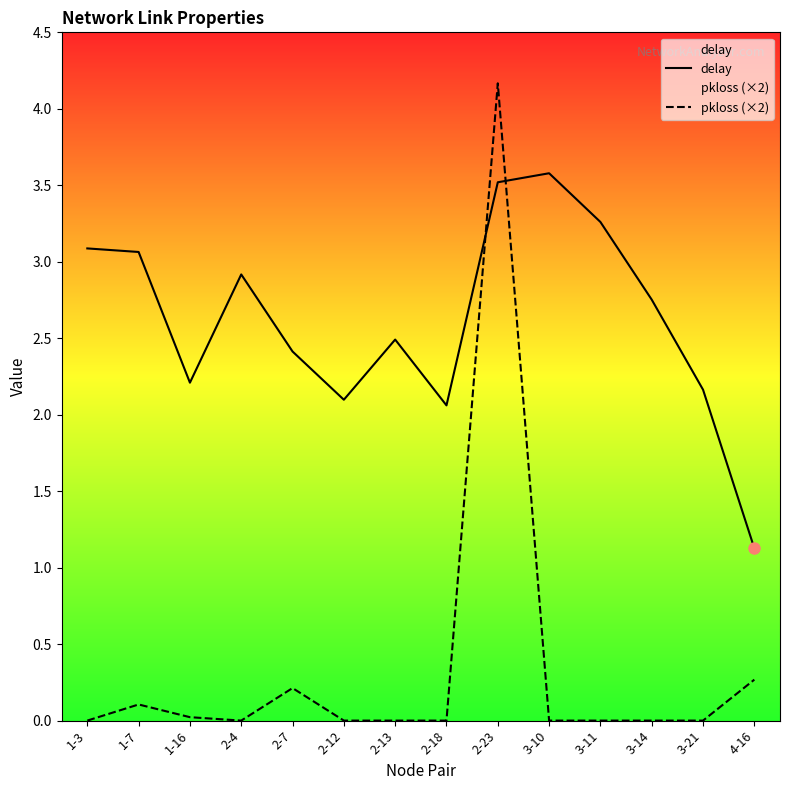

At which label is pkloss (×2) closest to 2?

4-16